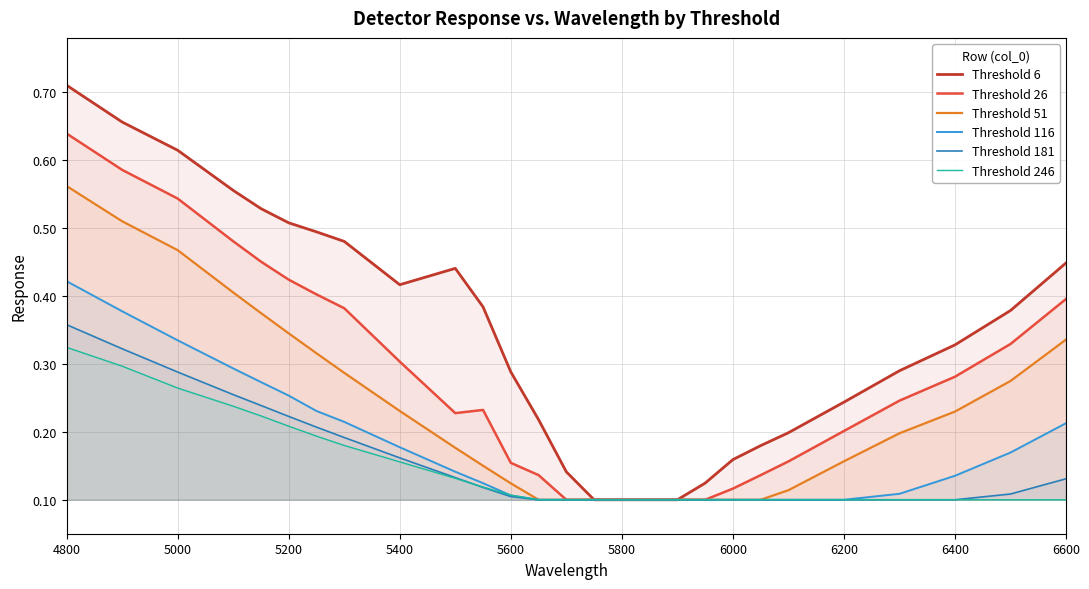

Which series has the largest total across all categories?

Threshold 6